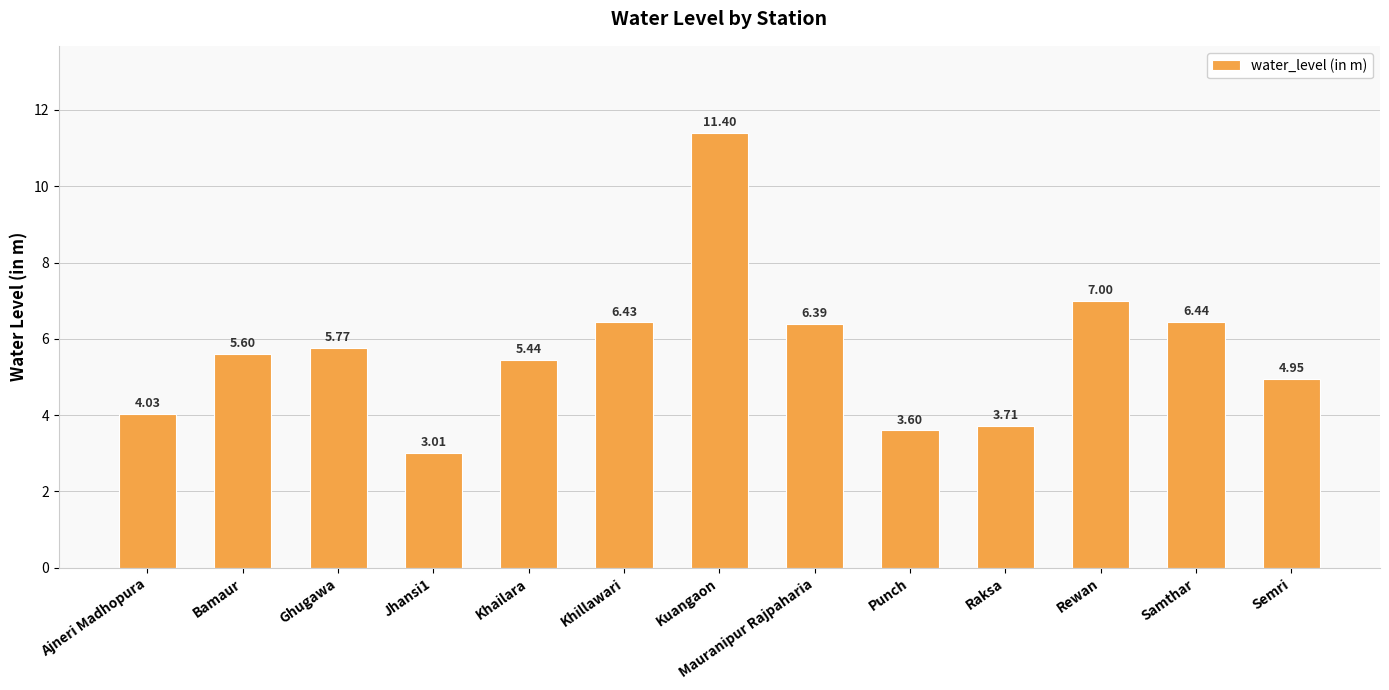

What is the label of the 13th bar from the right?

Ajneri Madhopura